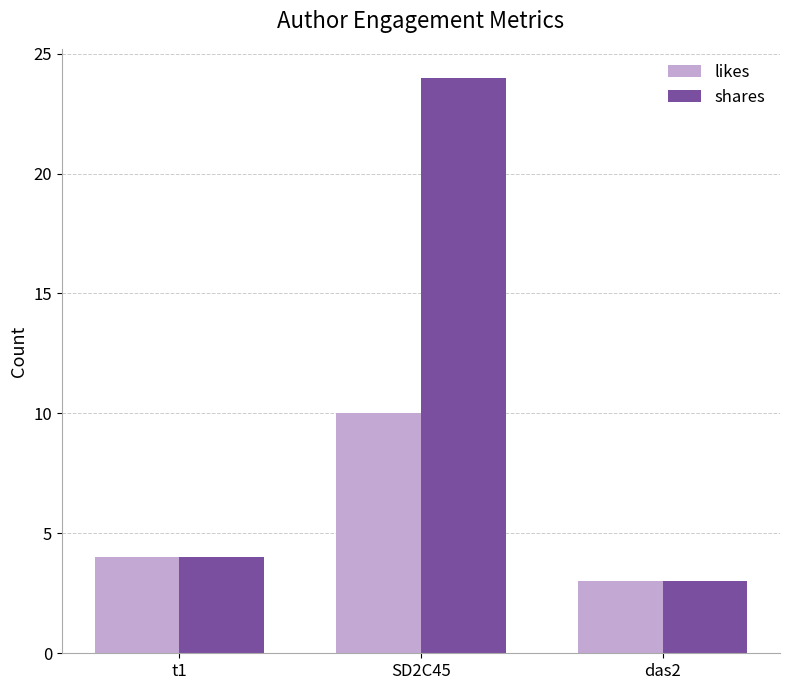

What is the label of the 1st bar from the left?

t1